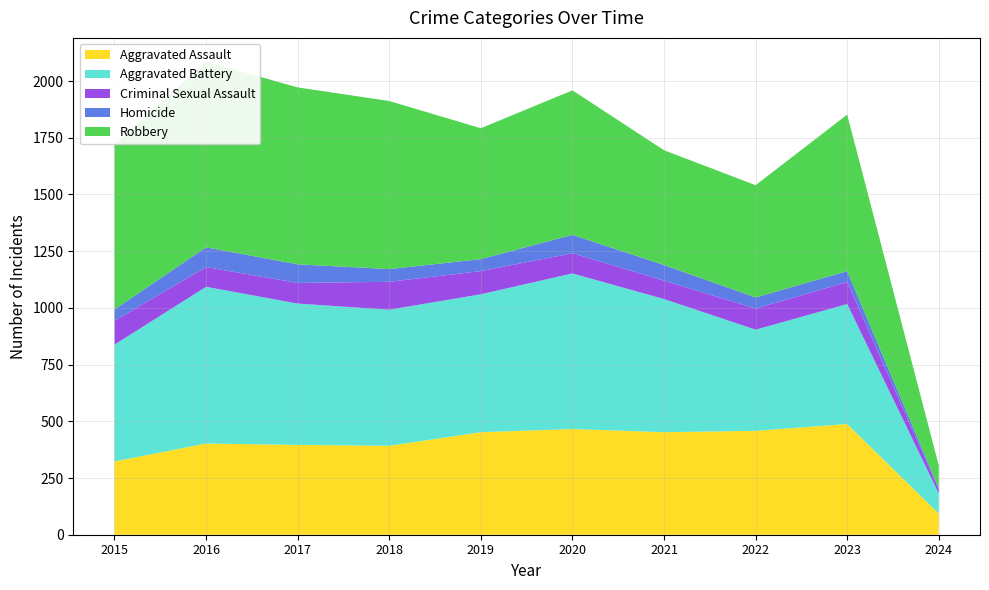

Reading left to right, list all the values displayed in this chart.

Aggravated Assault: 323	402	396	392	452	466	452	458	488	93
Aggravated Battery: 515	691	623	600	608	686	587	446	529	89
Criminal Sexual Assault: 105	87	91	123	102	89	81	93	97	17
Homicide: 50	87	82	56	53	81	69	49	48	7
Robbery: 726	819	780	741	577	637	506	495	690	99